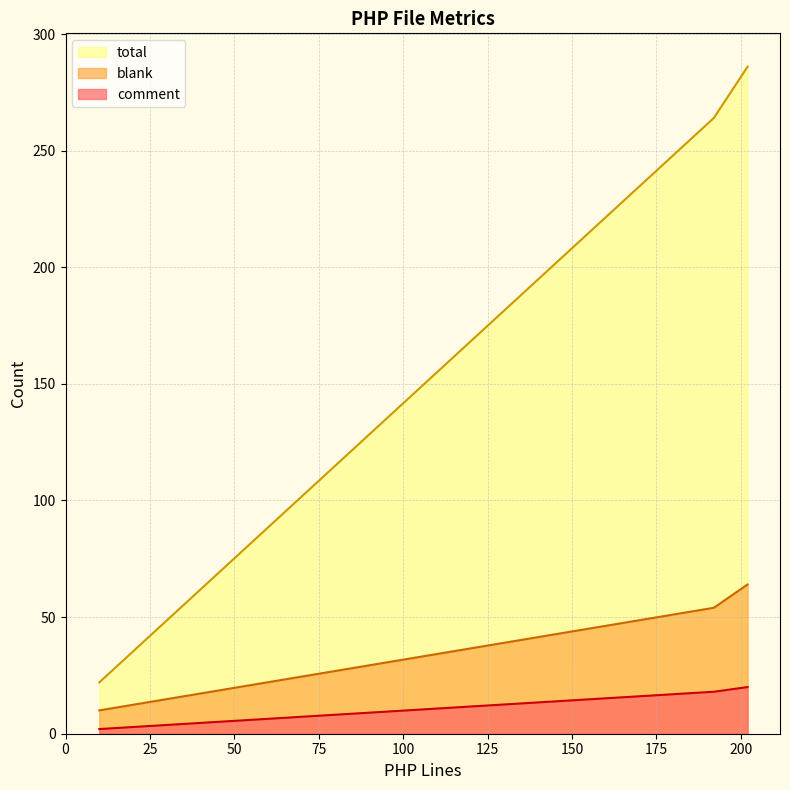

How many series are shown in this chart?

3